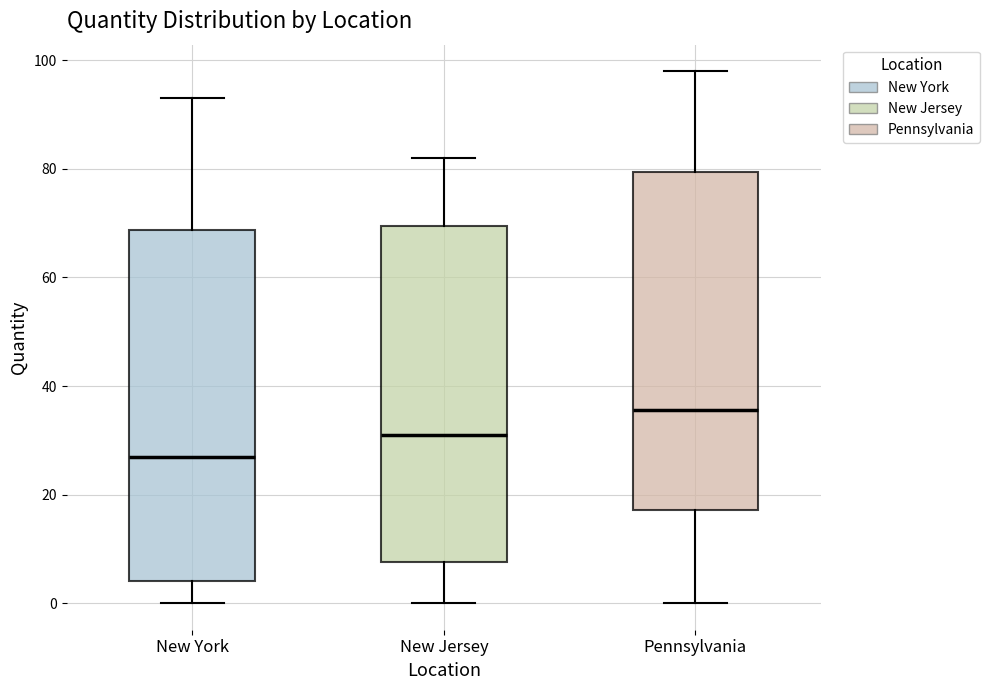

Reading left to right, transcribe this box plot: for each box, give where its median line is, the range the box spans, and where its two whiskers end, as read against the y-axis. The values are not printed on the chart, so give them approximately, as read against the axis.

New York: median 28, box 4 to 68, whiskers 0 to 94
New Jersey: median 32, box 8 to 70, whiskers 0 to 82
Pennsylvania: median 36, box 18 to 80, whiskers 0 to 98